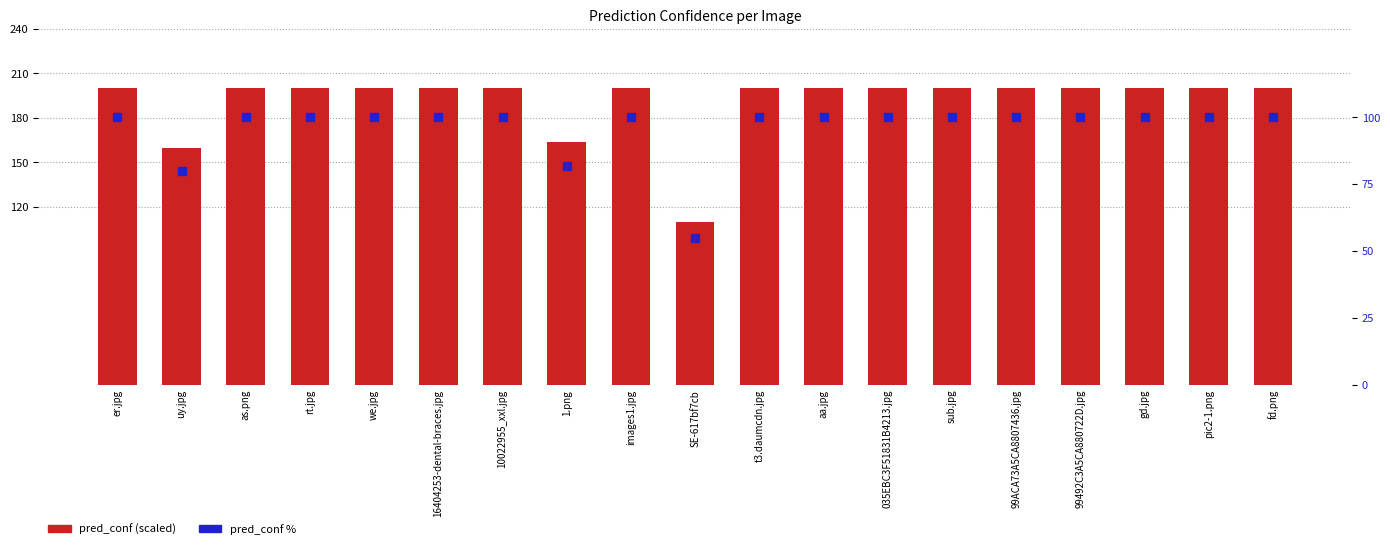

Which series contains the highest Y value?

pred_conf (scaled)